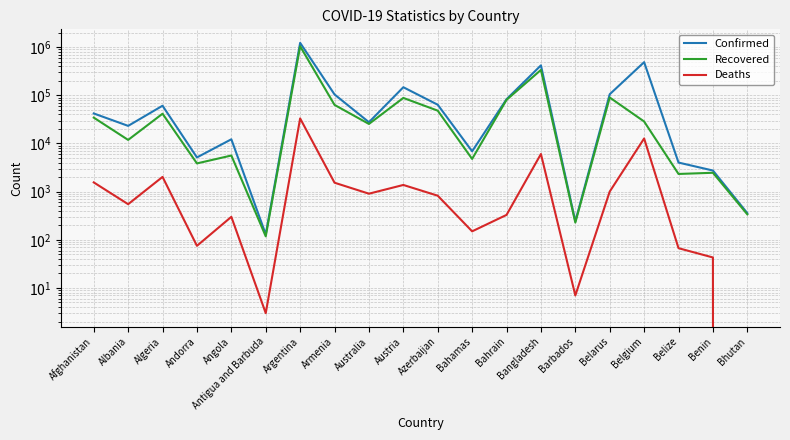

What is the difference between the maximum and minimum values in the Deaths series?

33136